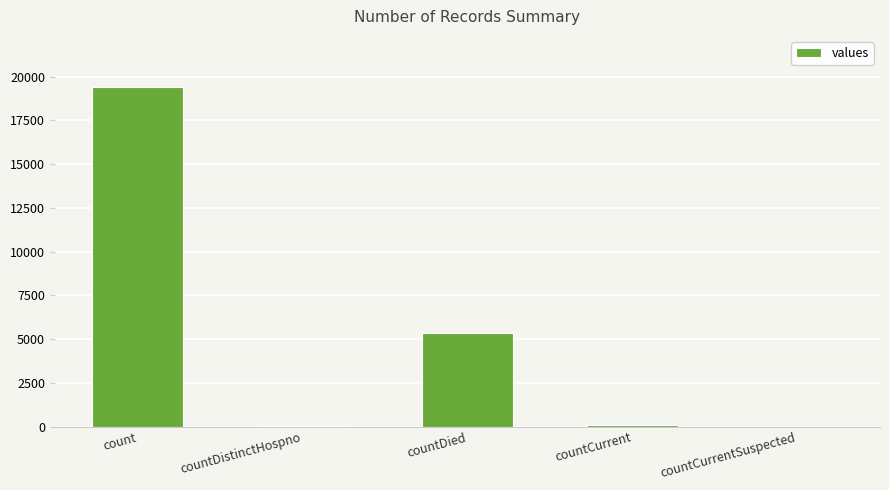

What is the maximum value shown in the chart?

19420